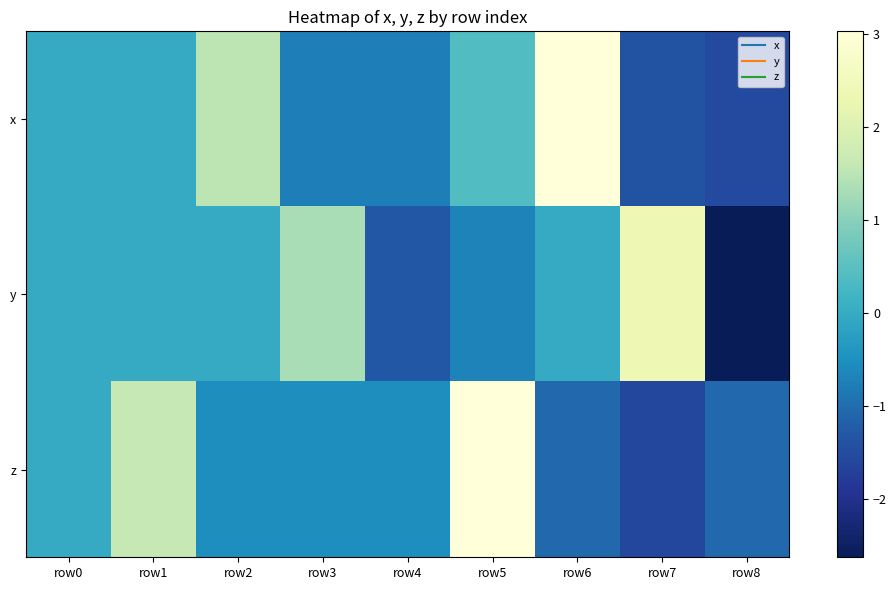

Reading left to right, what are all the values shown in this chart?

x: row0=0.0	row1=0.0	row2=1.5	row3=-0.8	row4=-0.8	row5=0.4	row6=3.0	row7=-1.4	row8=-1.5
y: row0=0.0	row1=0.0	row2=0.0	row3=1.3	row4=-1.3	row5=-0.7	row6=0.0	row7=2.4	row8=-2.6
z: row0=0.0	row1=1.6	row2=-0.5	row3=-0.5	row4=-0.5	row5=3.0	row6=-1.1	row7=-1.6	row8=-1.1